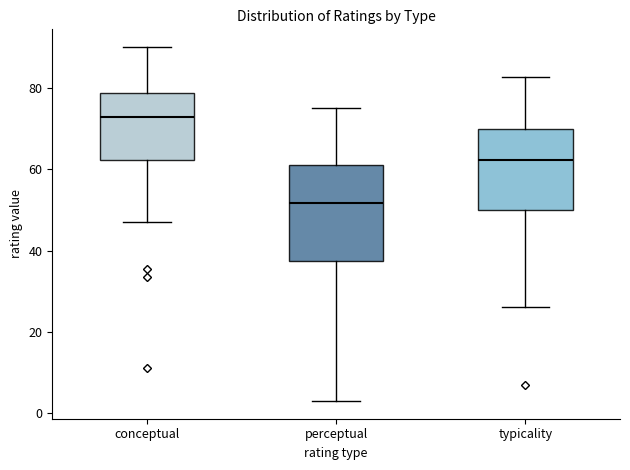

Which box is the tallest, from its lower edge to its upper edge?

perceptual